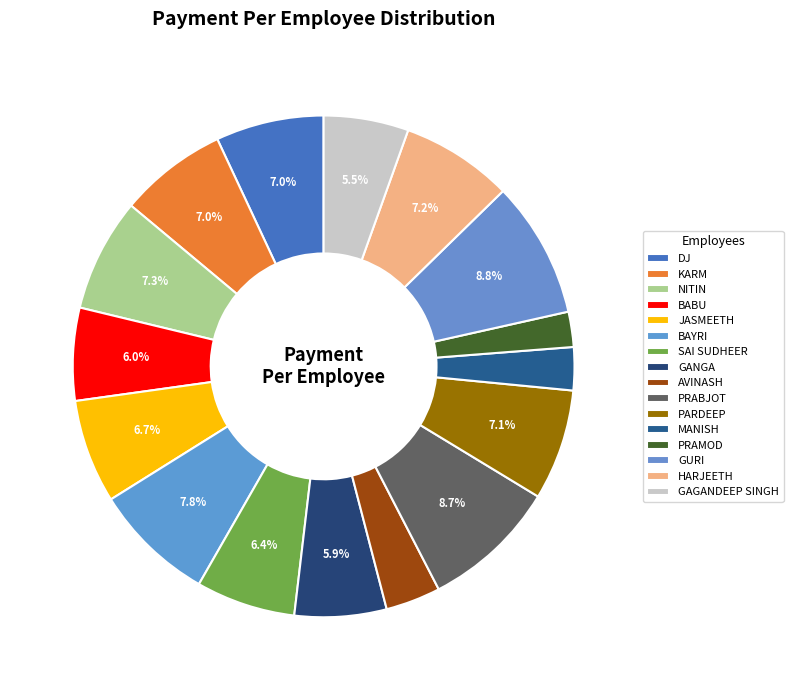

How many slices are in this pie chart?

16